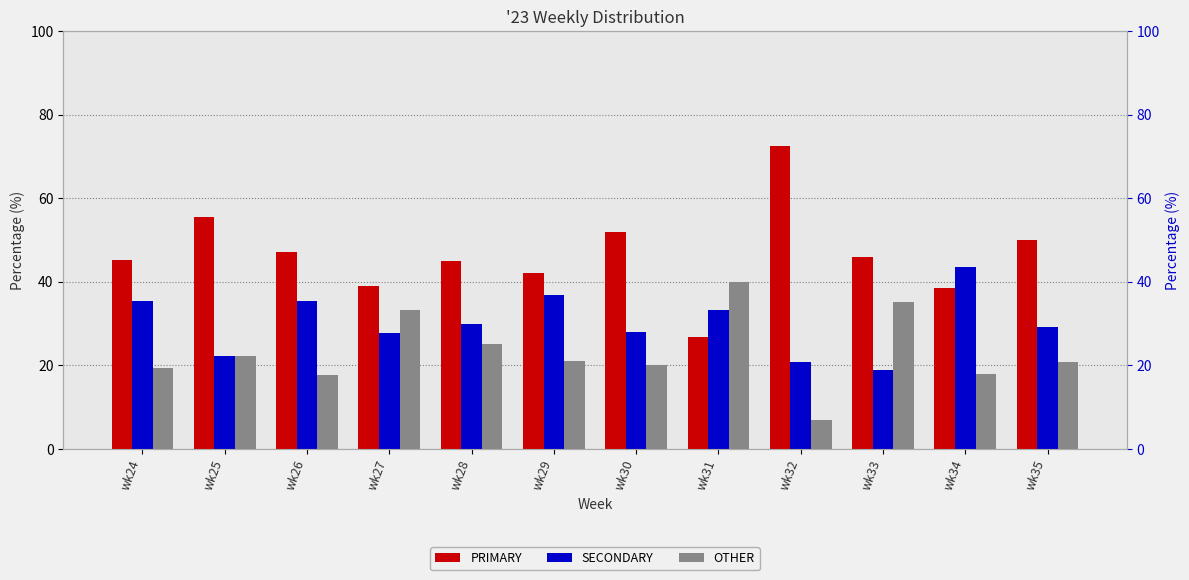

True or false: OTHER has a value of 35.1 at wk33.

True